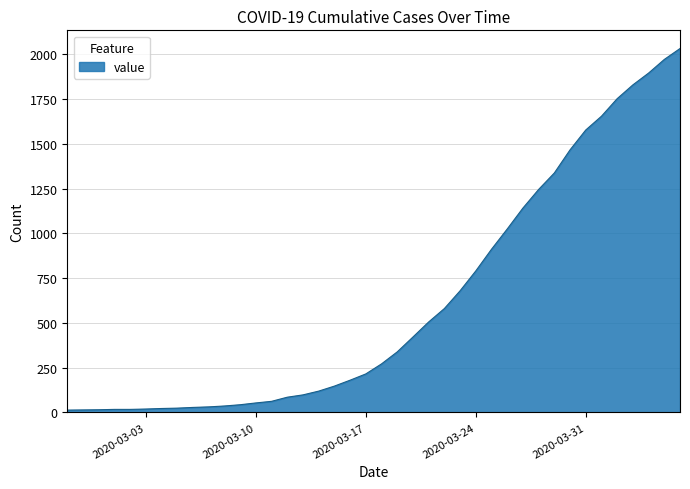

What is the maximum value shown in the chart?

2032